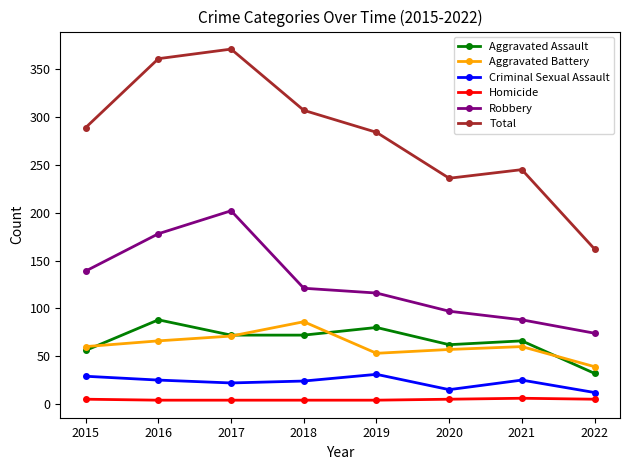

In Aggravated Battery, how many points are higher than both neighbors (excluding endpoints)?

2